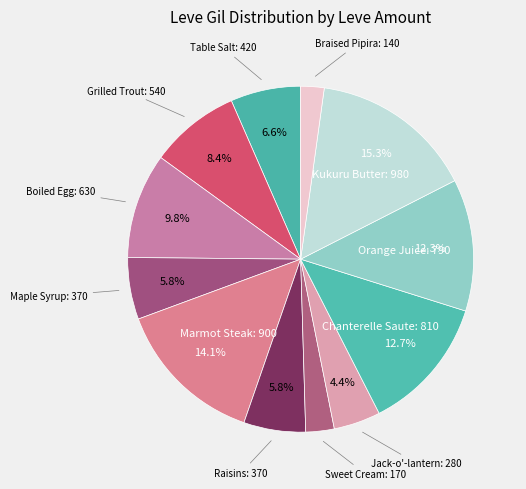

Combined, do Jack-o'-lantern and Grilled Trout account for over 50%?

No